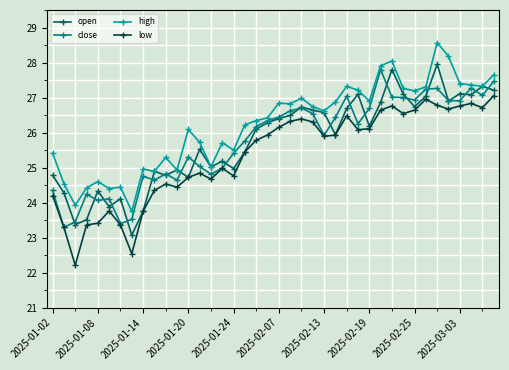

In low, how many points are lower than both neighbors (excluding endpoints)?

10